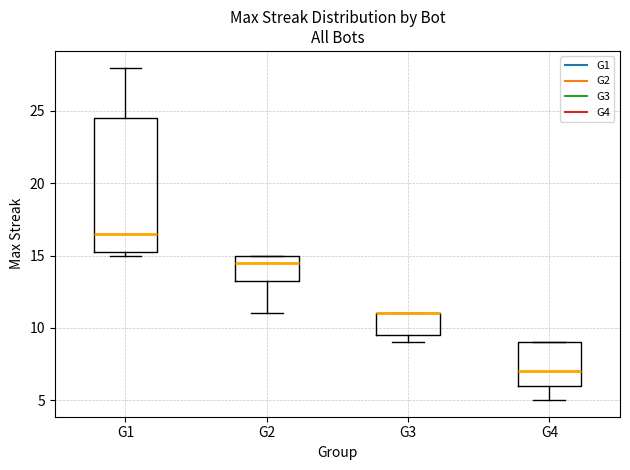

Which box is the tallest, from its lower edge to its upper edge?

G1